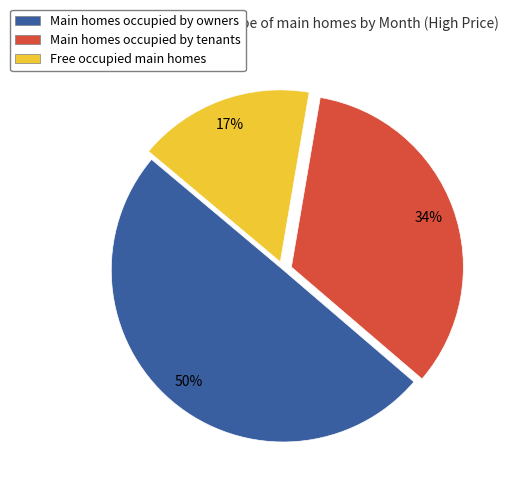

Is the sum of Main homes occupied by owners and Main homes occupied by tenants greater than half?

Yes